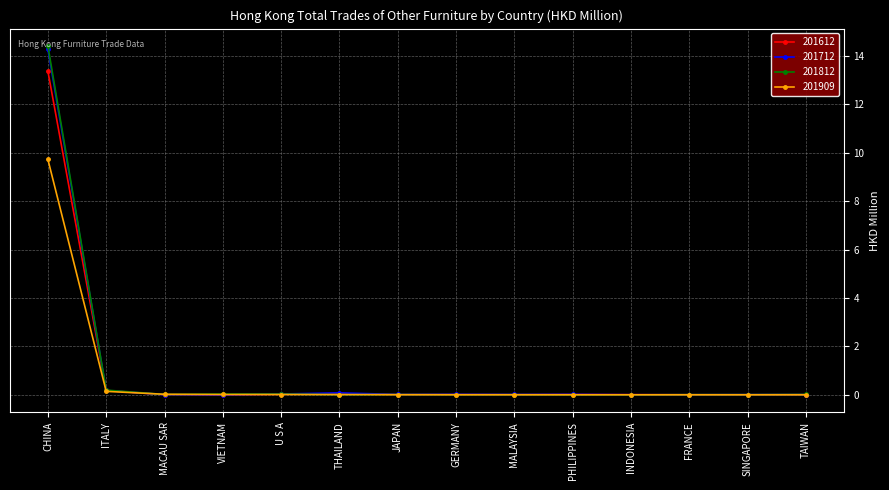

What is the label of the 1st point from the left?

CHINA